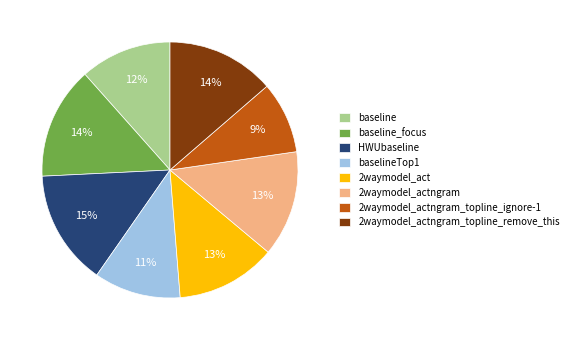

The baseline slice represents 4% of the pie. True or false?

False